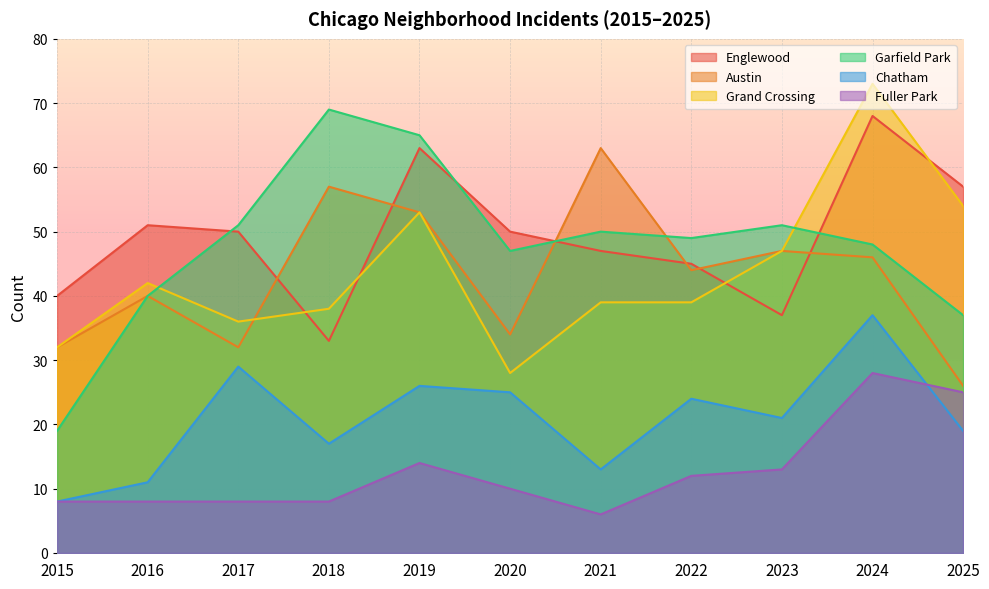

At which category is the sum across all series the highest?

2024